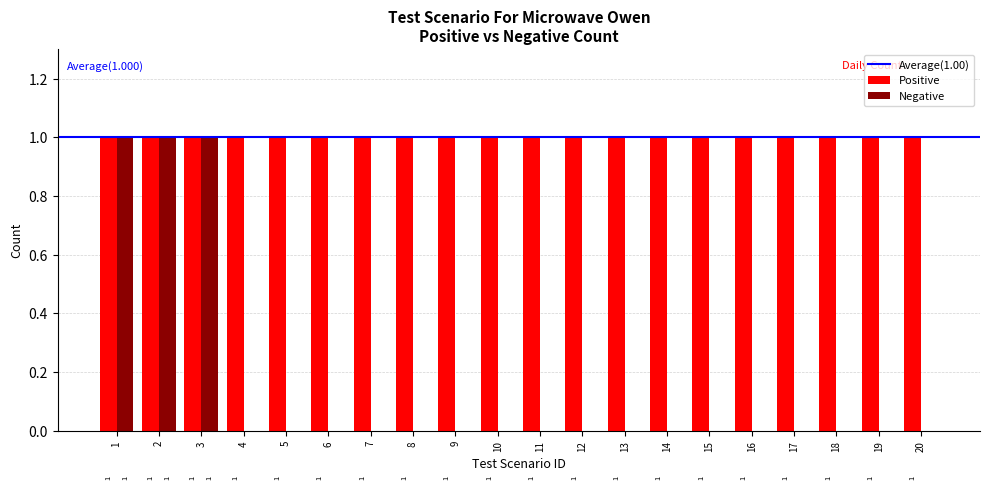

Is it true that Positive equals 2 at 5?

False